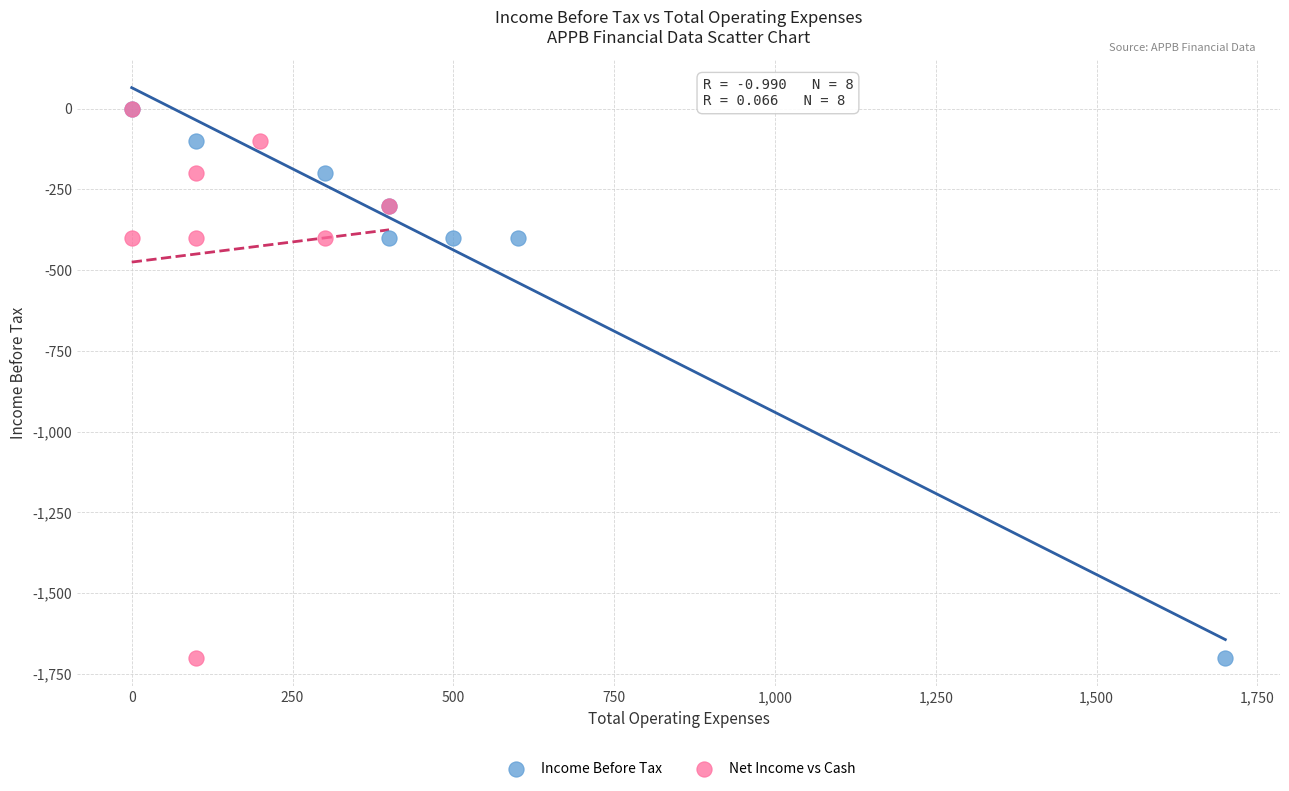

What are all the series names shown in the legend?

Income Before Tax, Net Income vs Cash